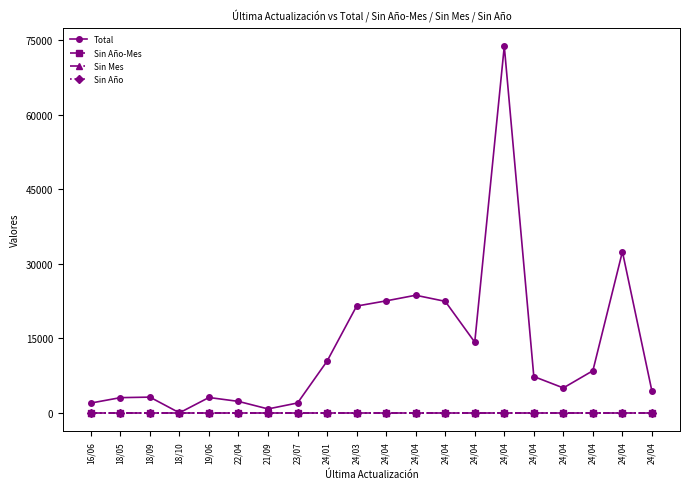

Is this an area chart (filled region under the line)?

No